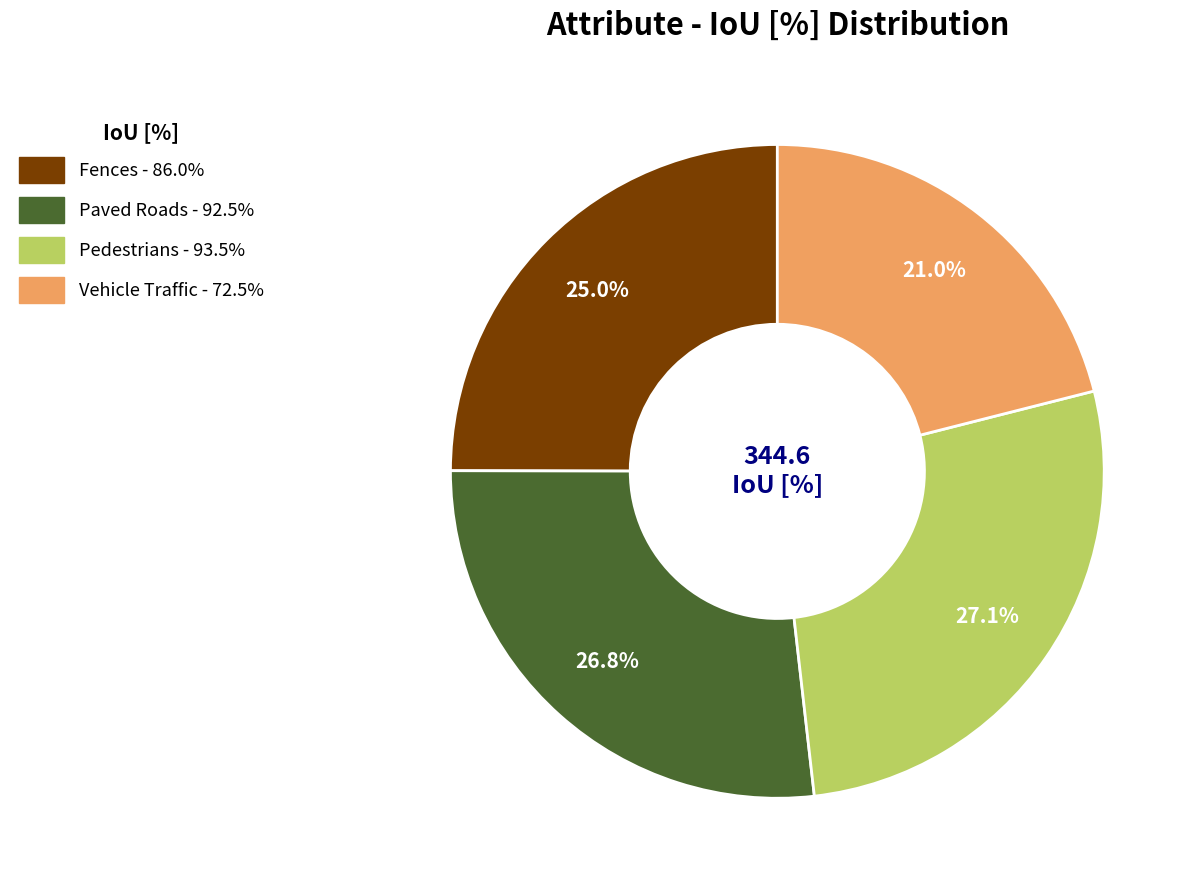

Count the number of slices in the pie.

4